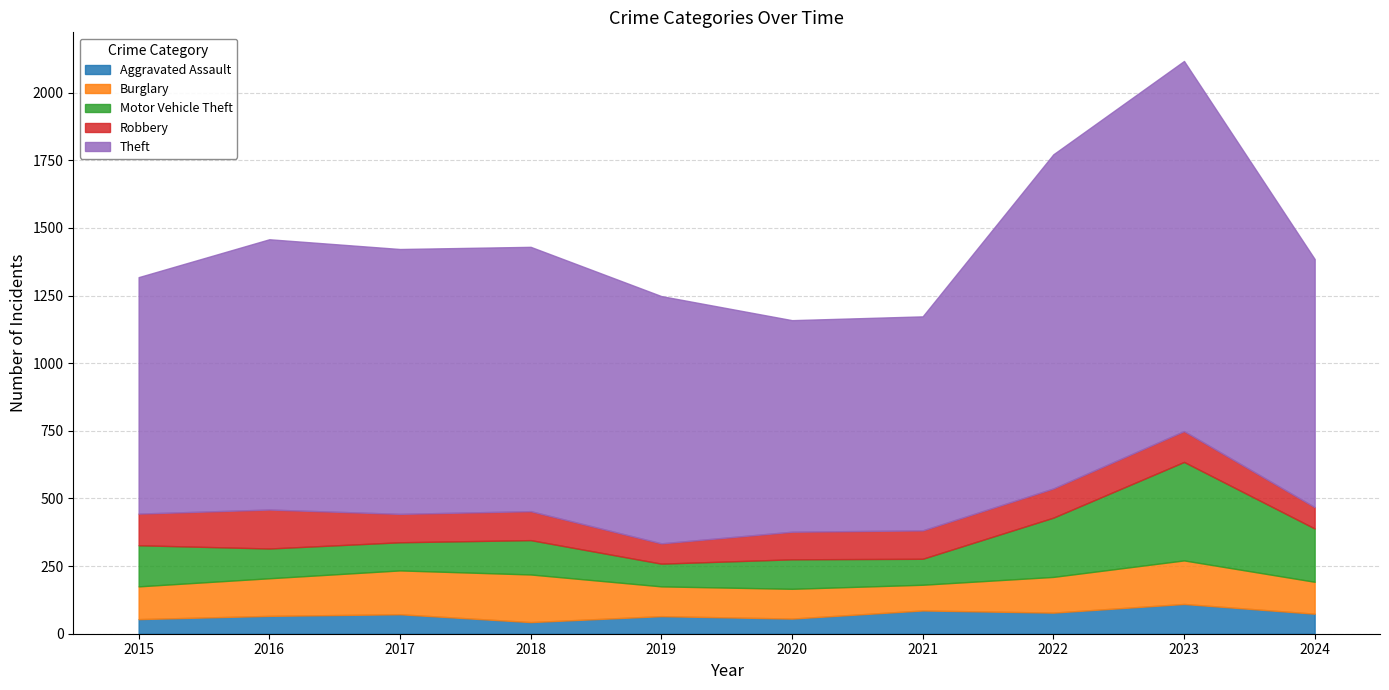

What is the difference between the highest and lowest values at 2024?

843